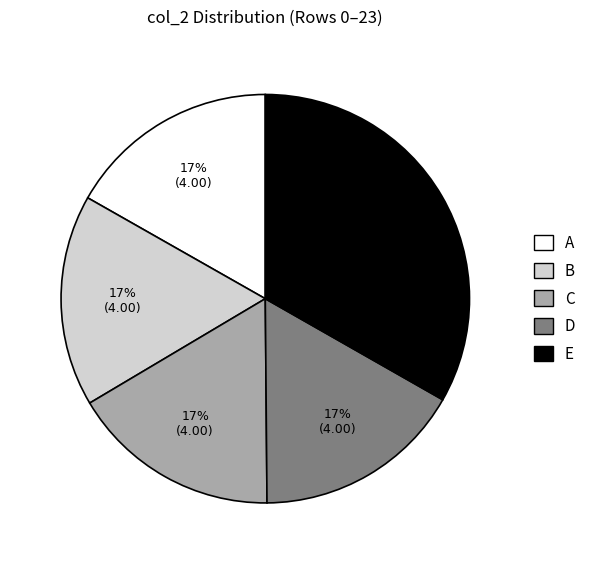

Is there a majority slice in this chart?

No